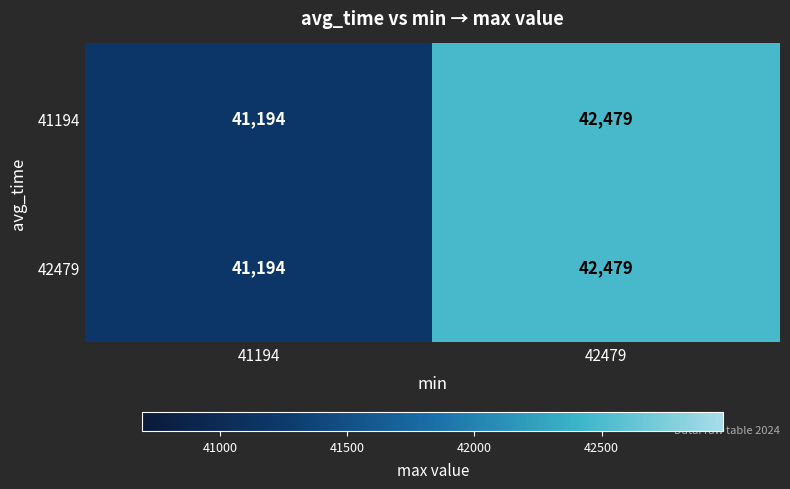

True or false: 42479 has a value of 10896 at 42479.

False